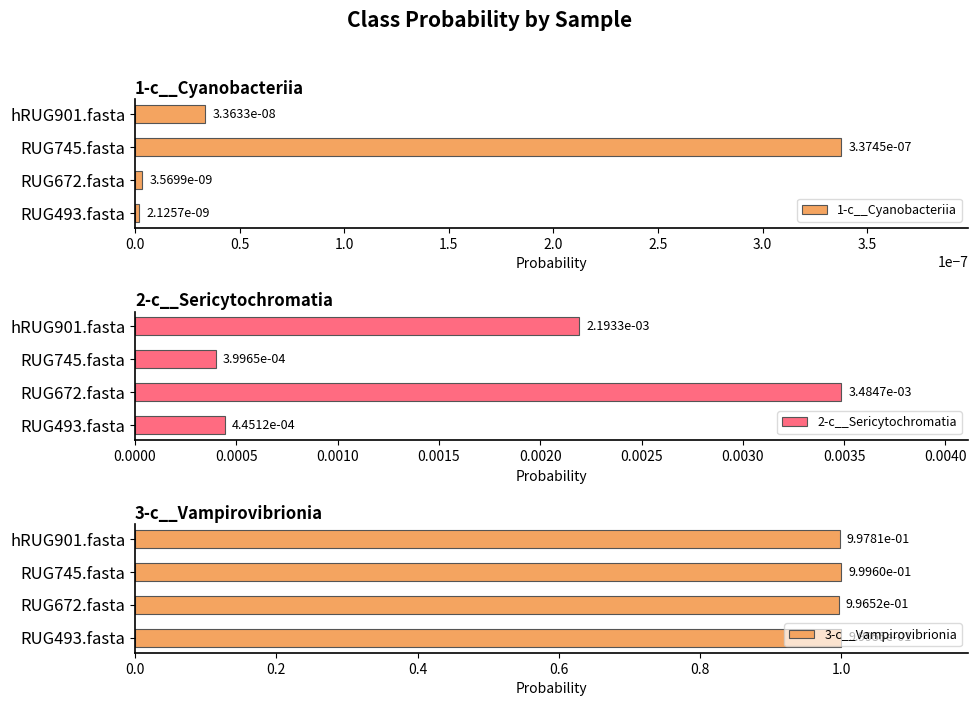

Which category has the lowest value in the 3-c__Vampirovibrionia series?

RUG672.fasta